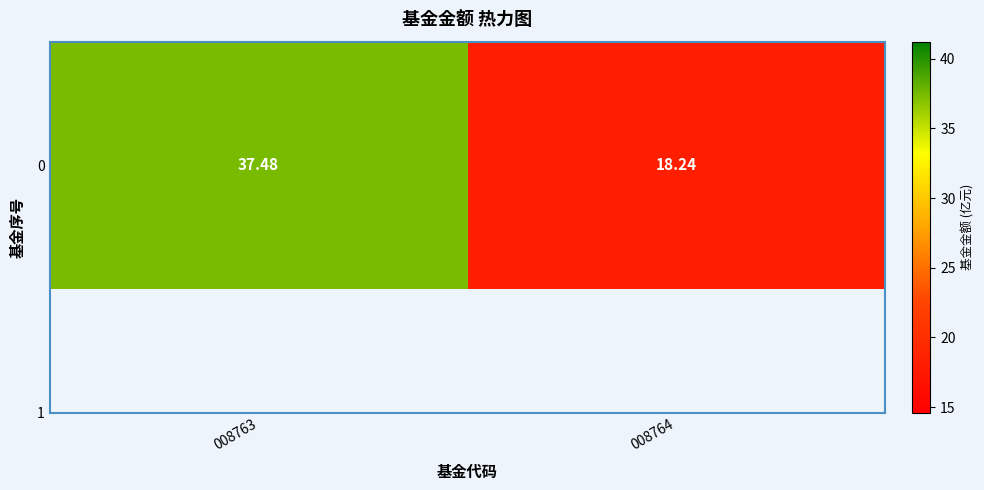

Rank the categories by value from highest to lowest.

008763, 008764